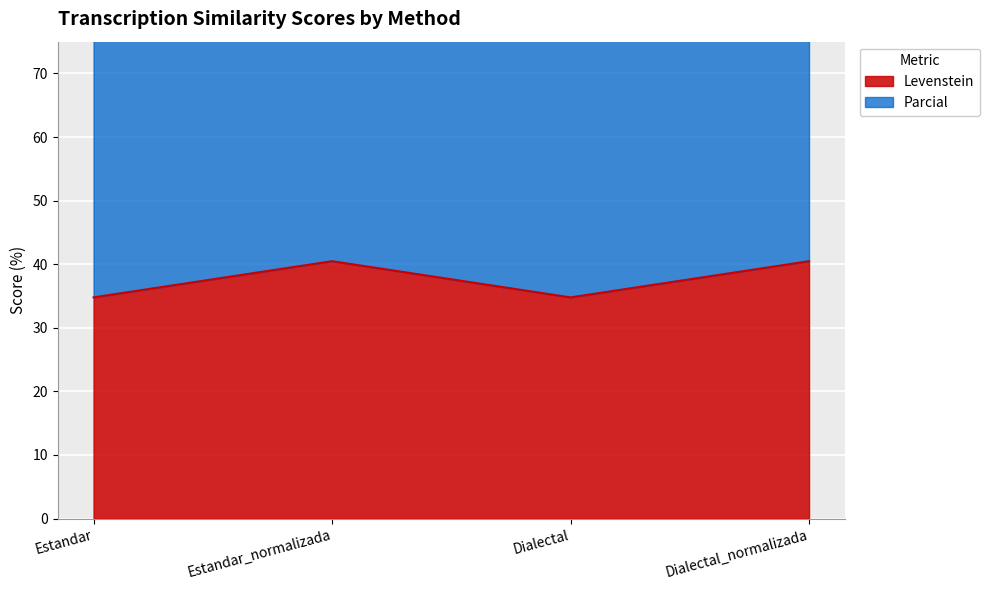

What is the difference between the second highest and second lowest values in the Levenstein series?

5.7